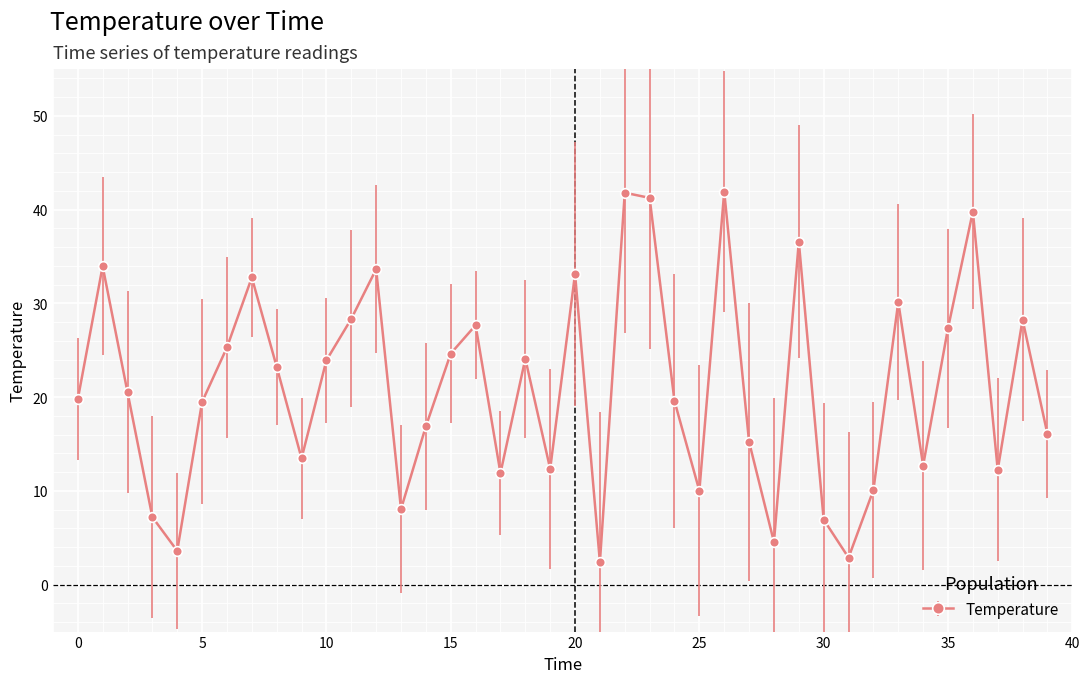

What is the greatest value displayed?

41.9